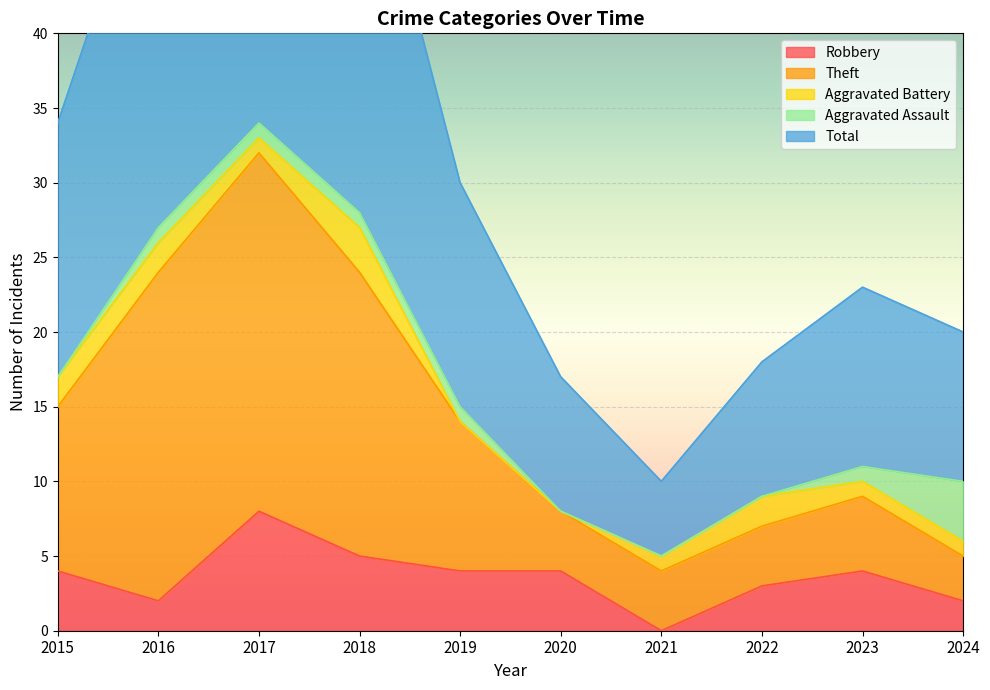

What is the sum of all Total values?

331